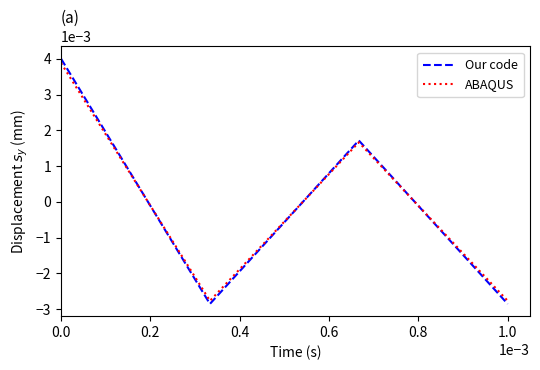

Which series has the widest spread of values?

Our code